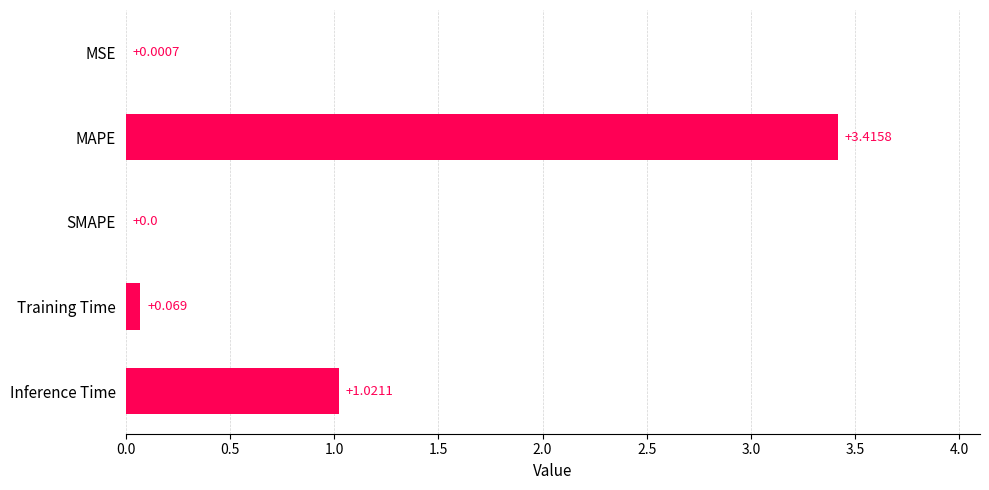

How many data points does each series have?

5